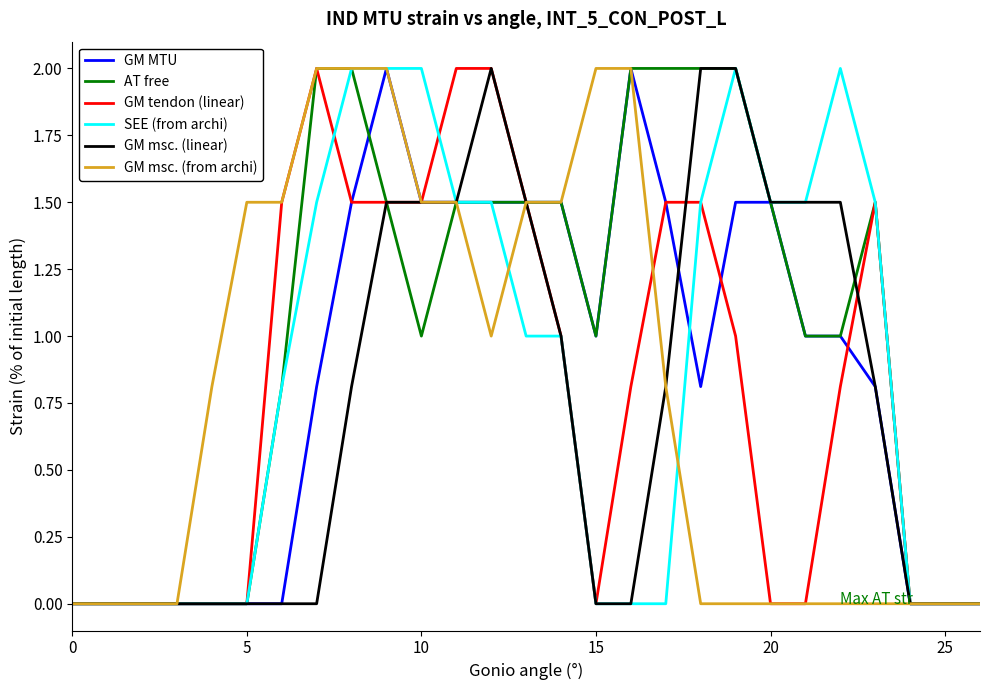

What is the maximum value shown in the chart?

2.0